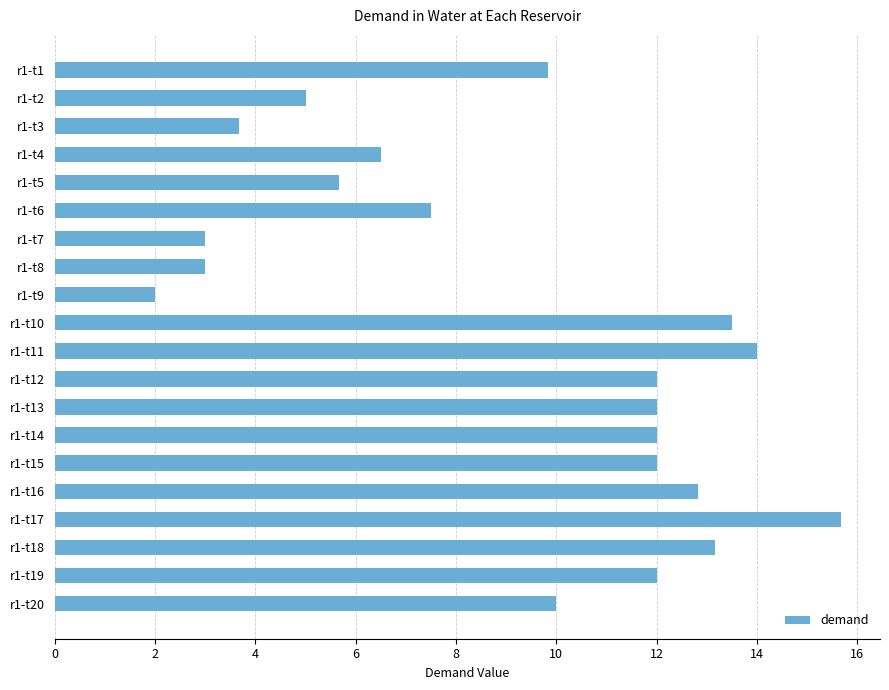

What is the change in value from r1-t8 to r1-t17?

+12.7